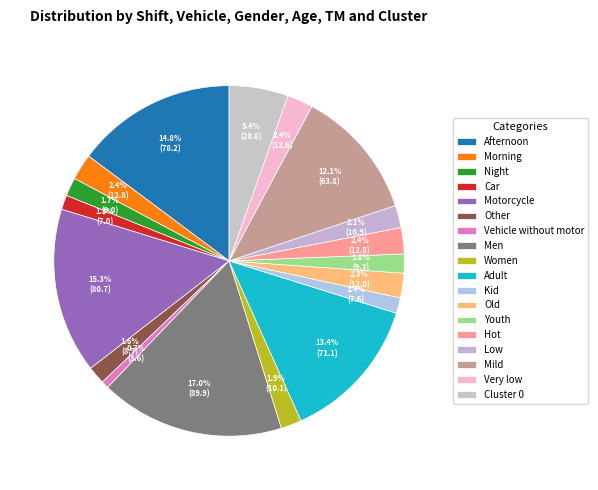

What is the largest slice in the pie chart?

Men